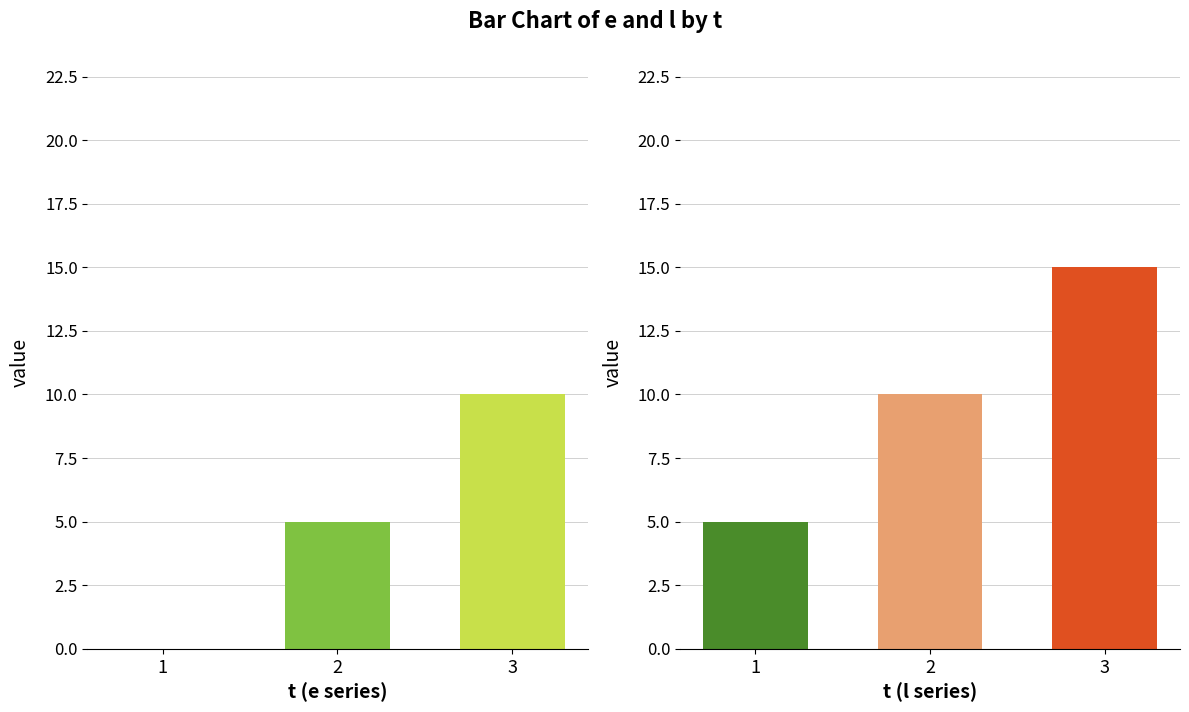

Is the value of e at 1 greater than the value of l at 1?

No